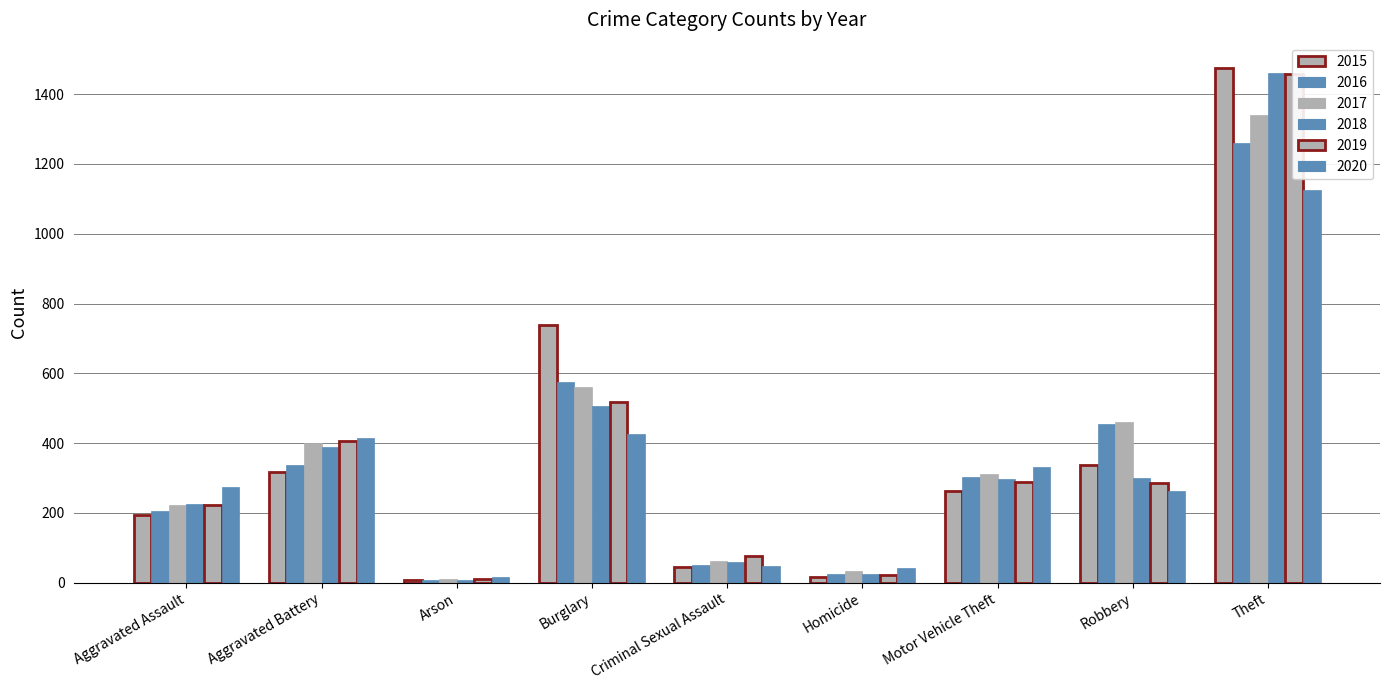

True or false: 2015 has a value of 316 at Aggravated Battery.

True